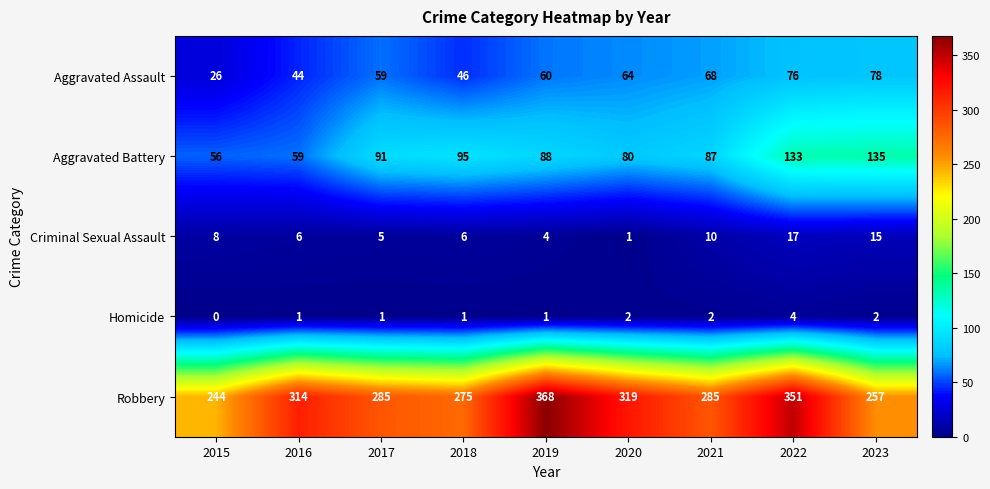

How many categories are shown in the chart?

9